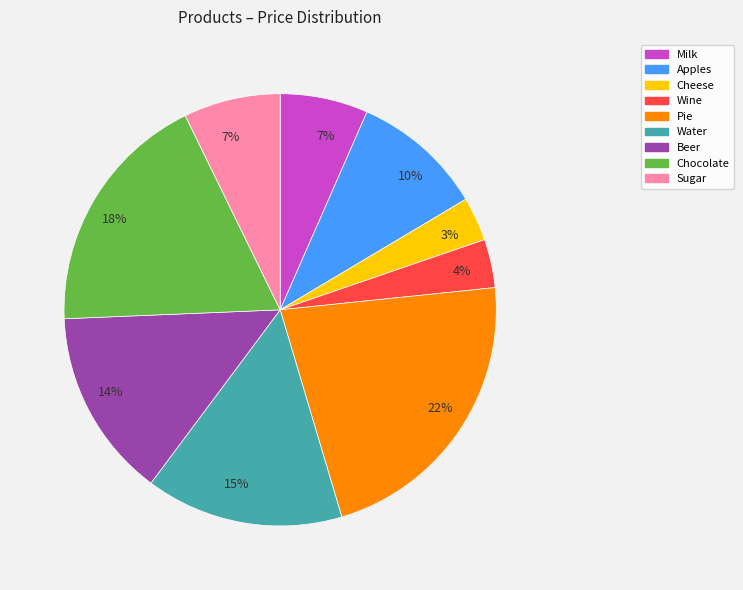

To the nearest percent, what is the average slice percentage?

11%